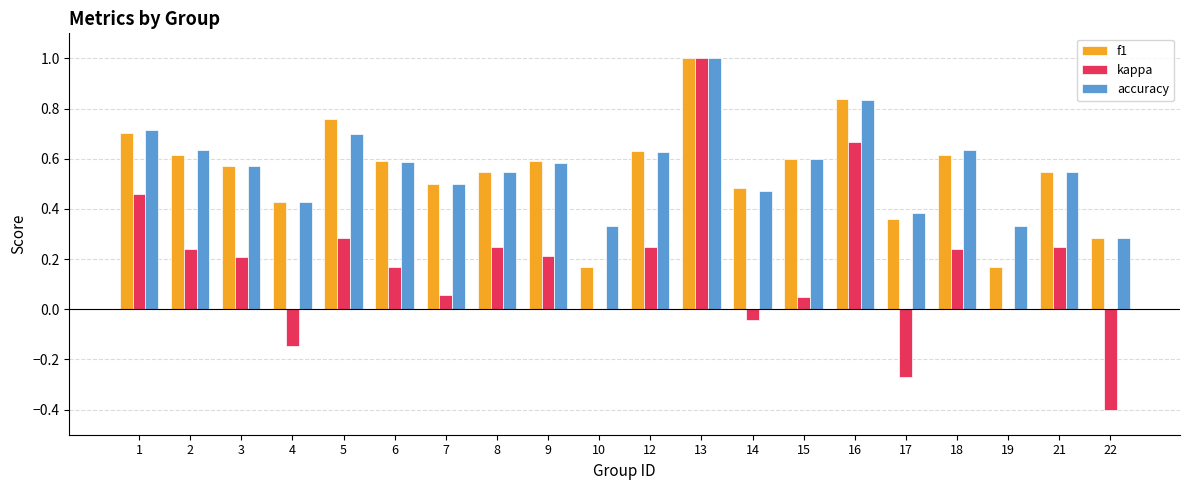

Which series changed the most between 6 and 21?

kappa